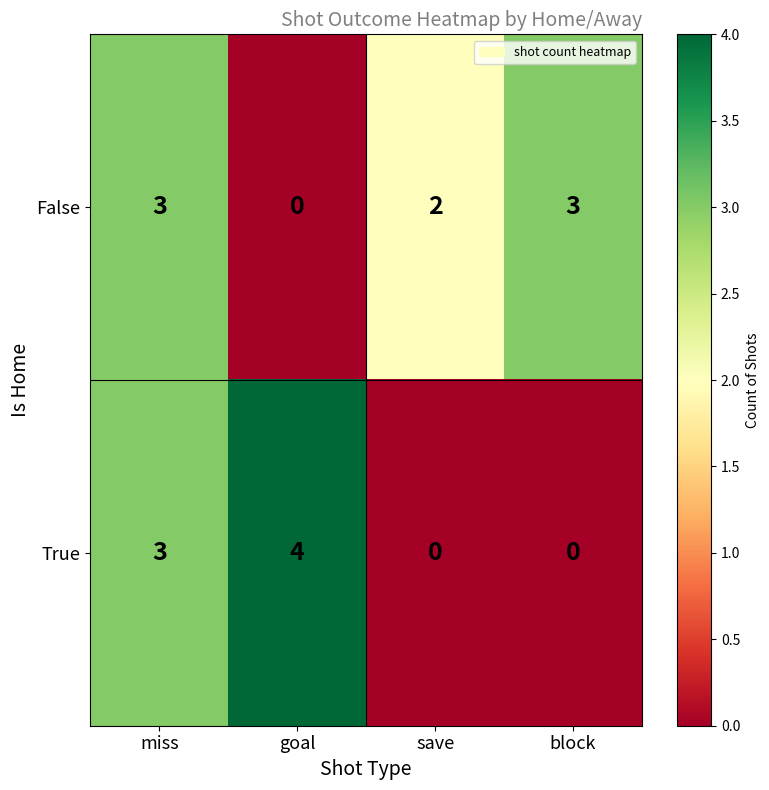

At which label does True reach its peak?

goal